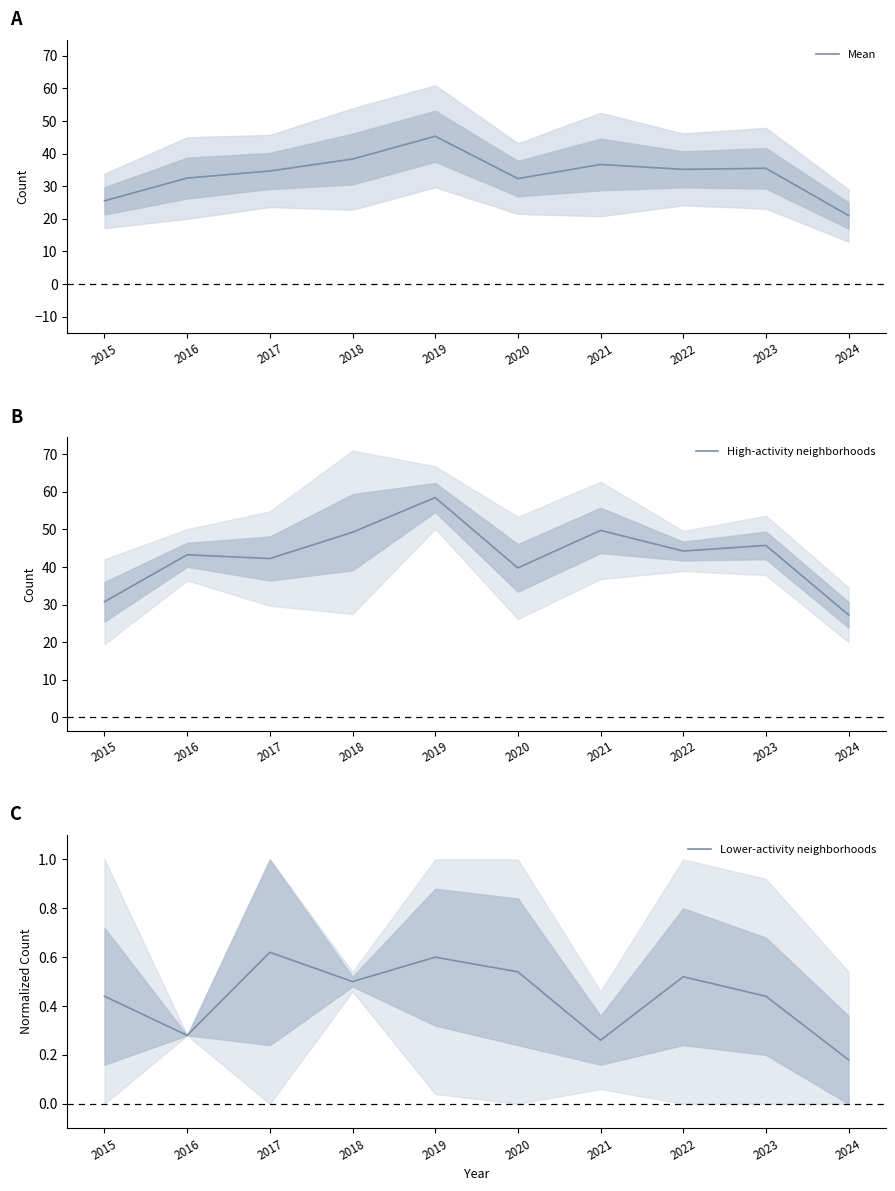

What is the value of the Mean point at the 4th from the left?

38.3